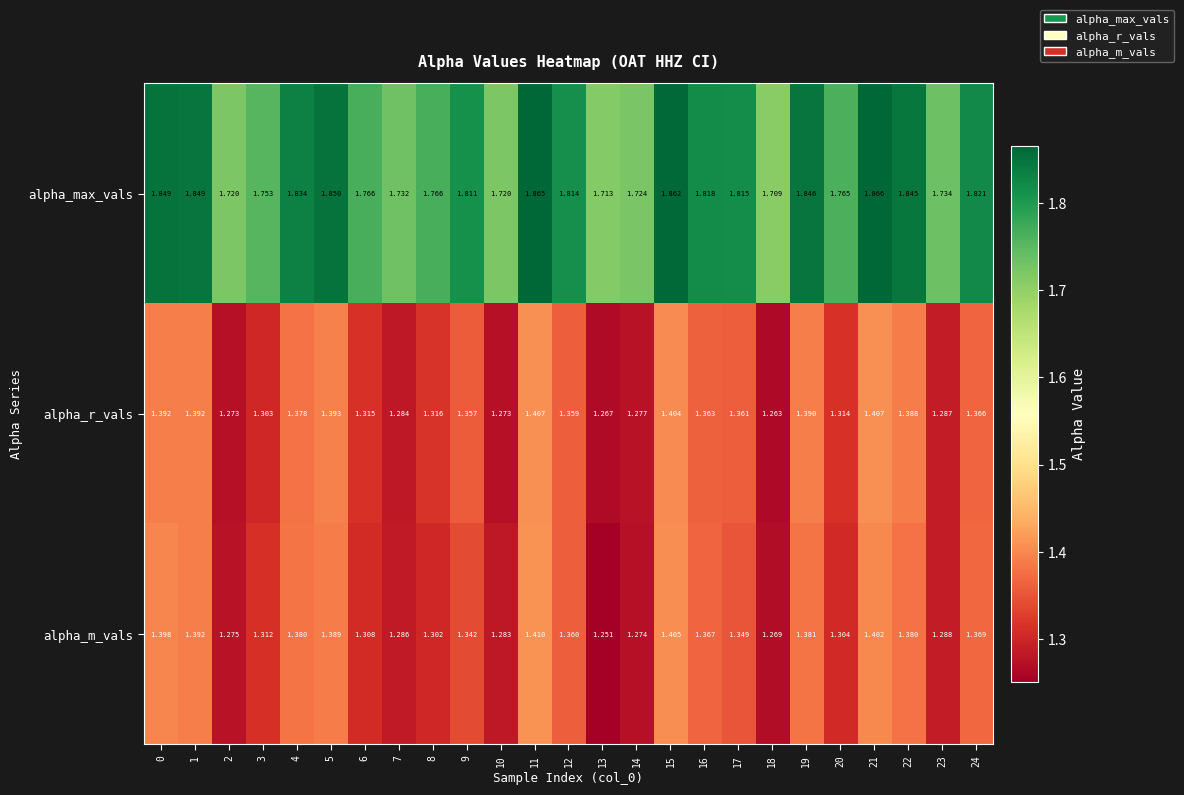

Is the value of alpha_r_vals at 20 greater than the value of alpha_m_vals at 21?

No